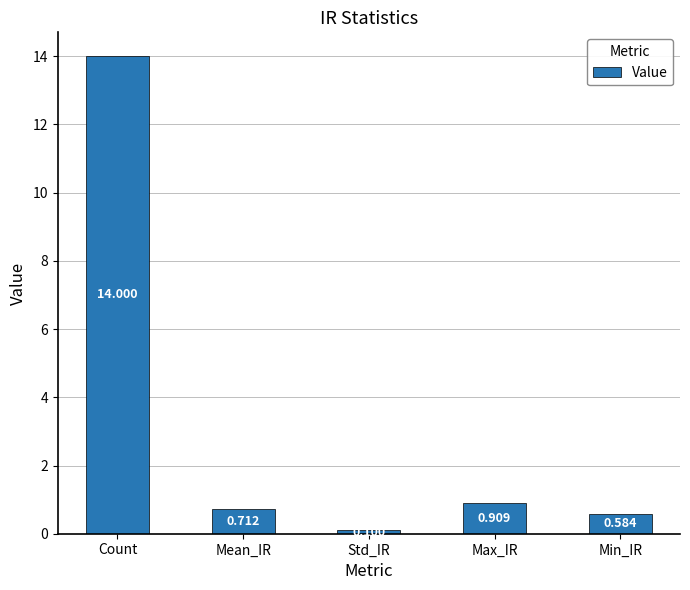

What is the label of the 1st bar from the right?

Min_IR